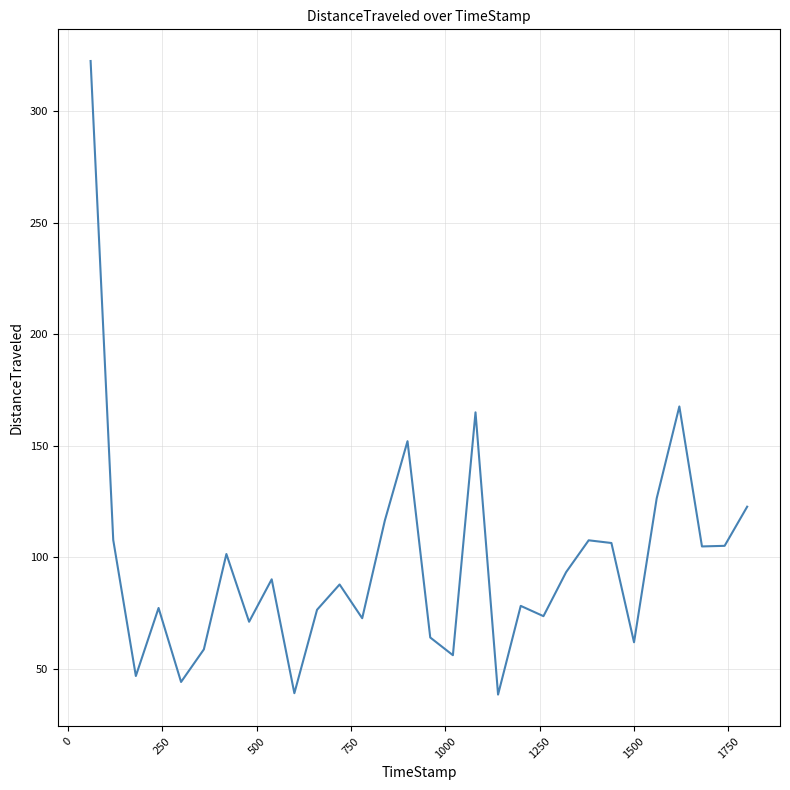

What is the smallest value displayed?

38.4